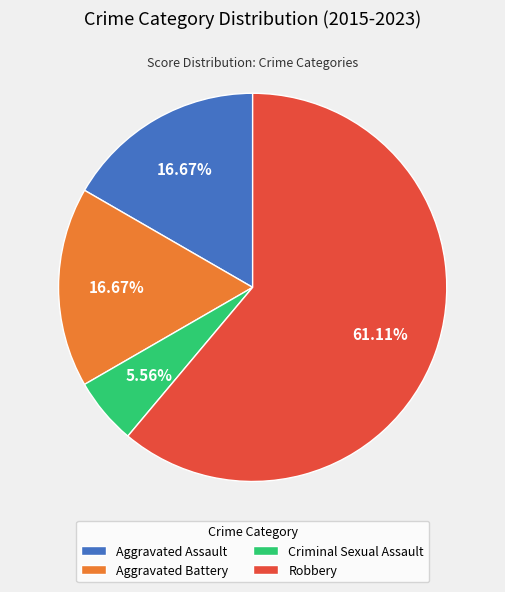

To the nearest percent, what is the average slice percentage?

25%